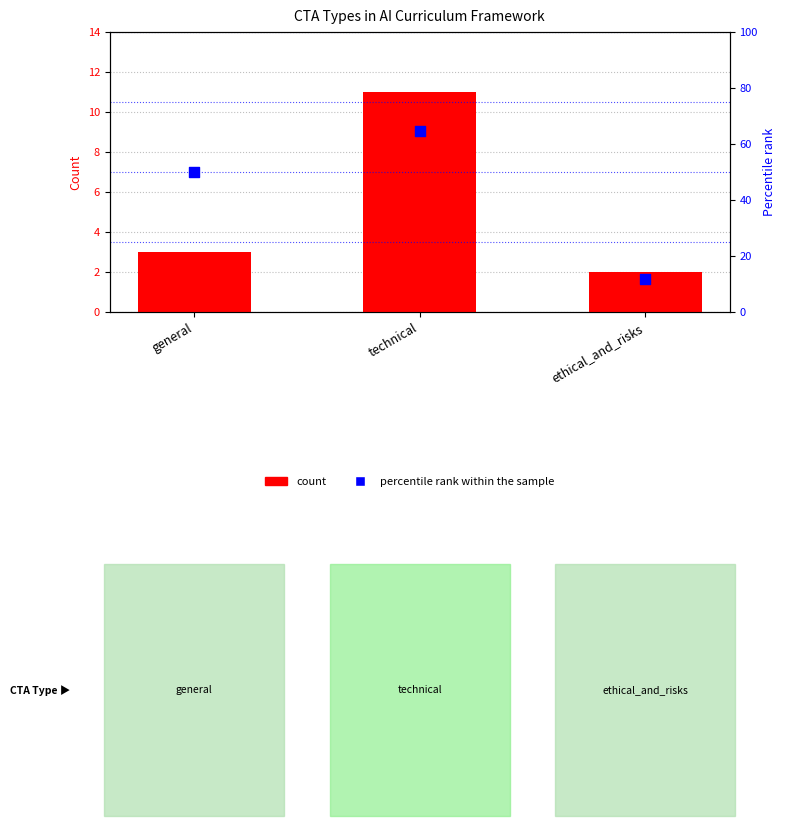

Which series has the widest spread of Y values?

percentile rank within the sample